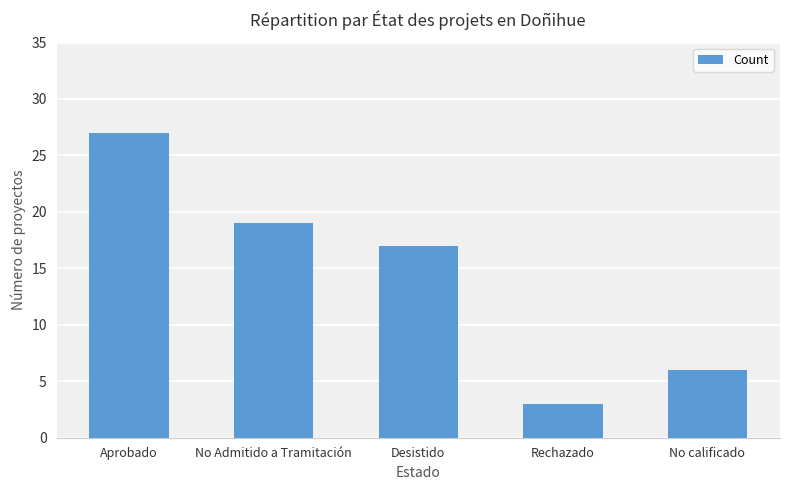

Rank the categories by value from highest to lowest.

Aprobado, No Admitido a Tramitación, Desistido, No calificado, Rechazado